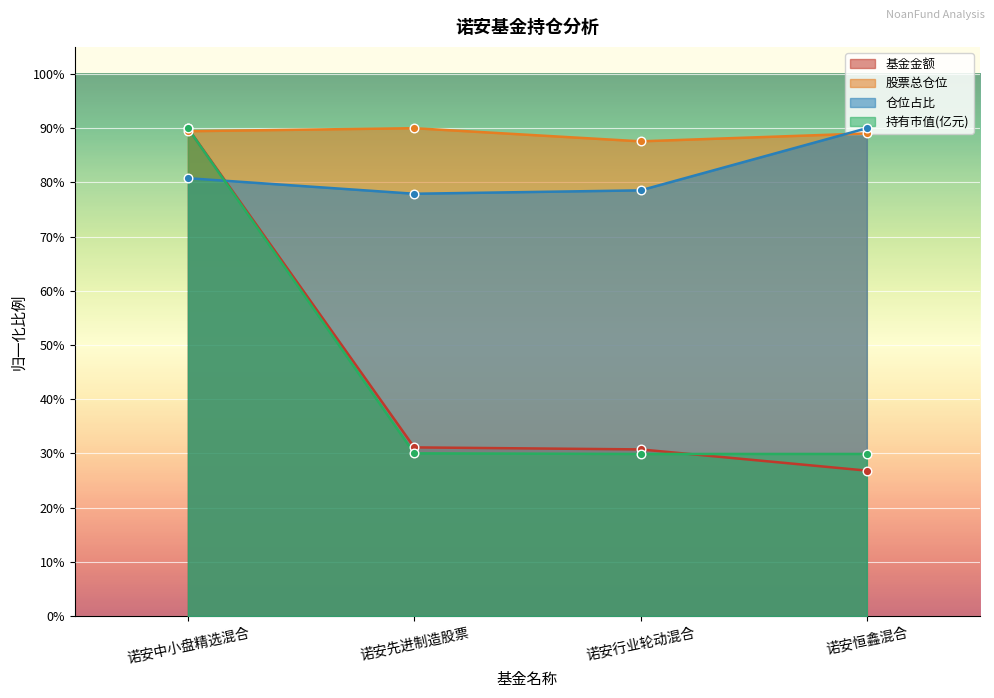

Is the value of 股票总仓位 at 诺安先进制造股票 greater than the value of 基金金额 at 诺安恒鑫混合?

Yes